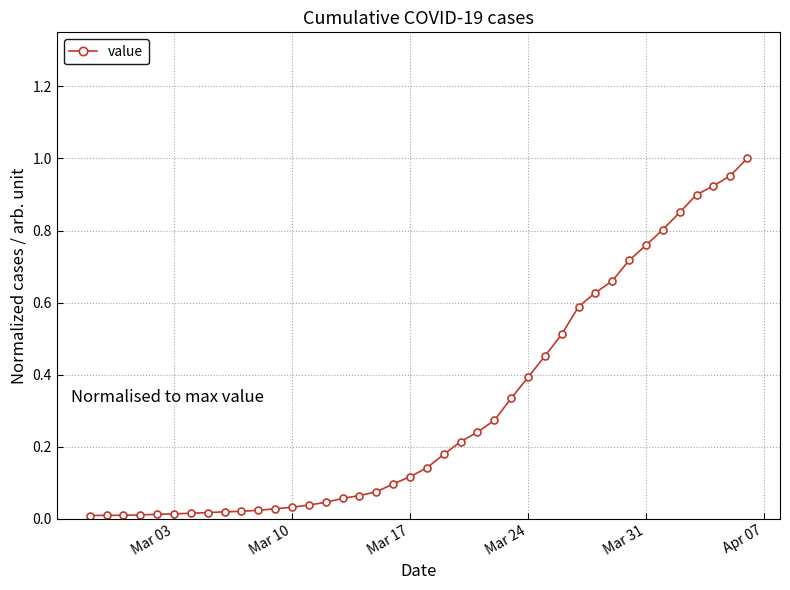

What is the sum of all values?

12.2